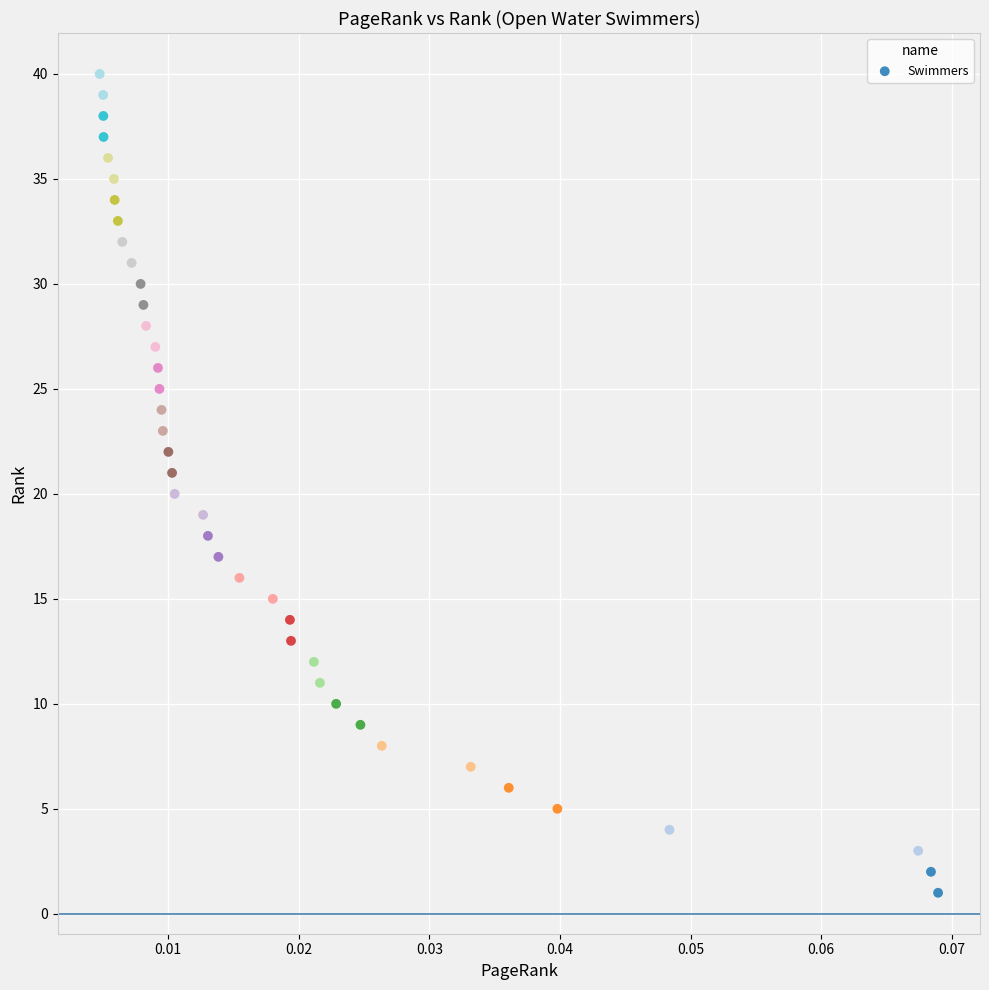

What is the range of Y values (max minus min)?

39